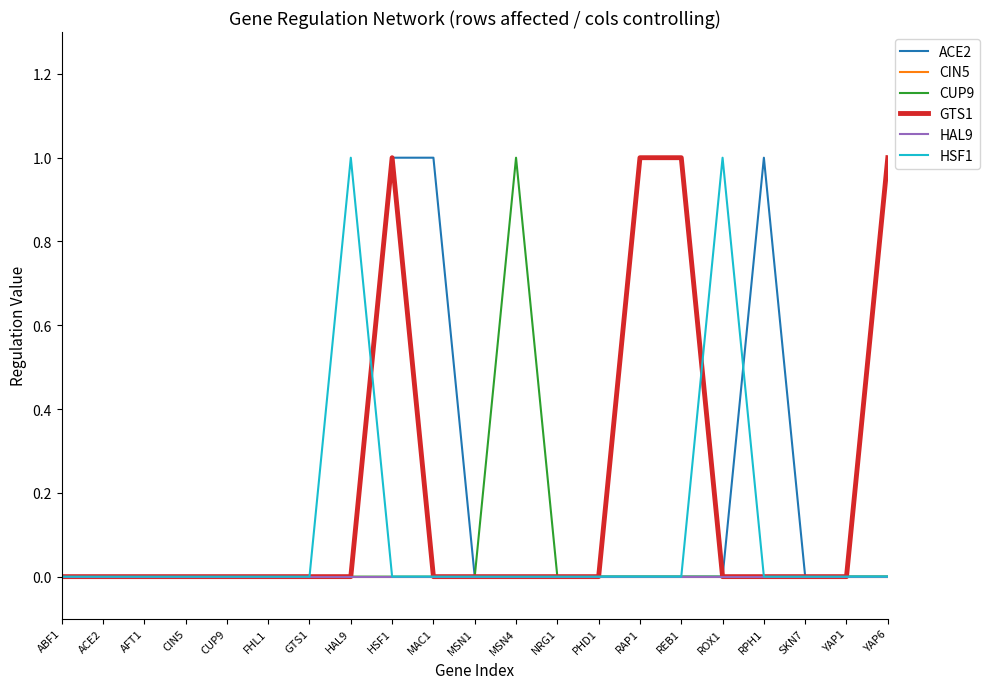

True or false: CUP9 and HSF1 cross at least once.

False